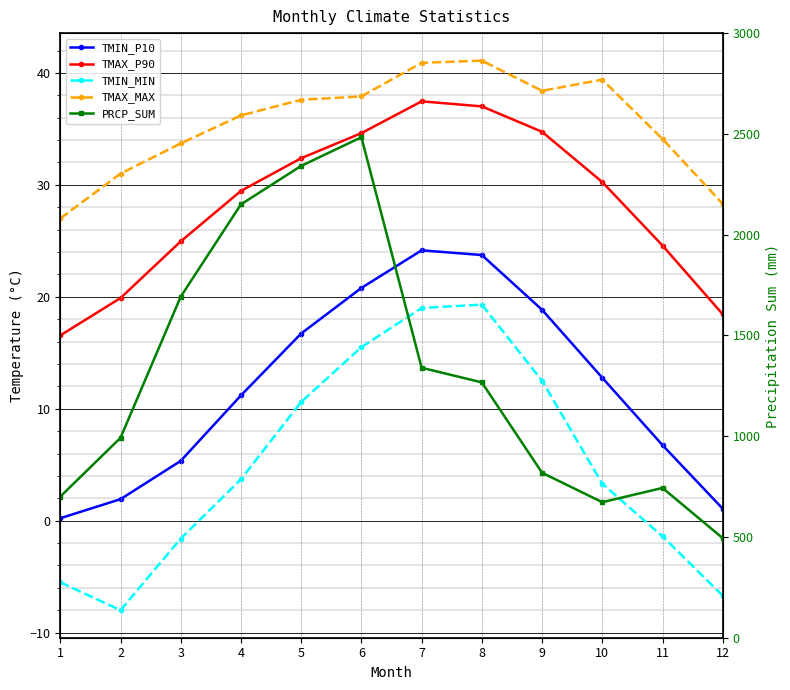

Reading left to right, extract all data points from this chart.

TMIN_P10: 1=0.2	2=1.9	3=5.3	4=11.2	5=16.7	6=20.8	7=24.1	8=23.7	9=18.8	10=12.8	11=6.8	12=1.1
TMAX_P90: 1=16.6	2=19.9	3=24.9	4=29.5	5=32.4	6=34.6	7=37.5	8=37.0	9=34.7	10=30.2	11=24.6	12=18.4
TMIN_MIN: 1=-5.5	2=-8.0	3=-1.6	4=3.7	5=10.6	6=15.5	7=19.0	8=19.3	9=12.5	10=3.3	11=-1.4	12=-6.7
TMAX_MAX: 1=27.0	2=31.0	3=33.7	4=36.2	5=37.6	6=37.9	7=40.9	8=41.1	9=38.4	10=39.4	11=34.1	12=28.3
PRCP_SUM: 1=700.2	2=991.8	3=1692.2	4=2150.3	5=2341.0	6=2483.4	7=1339.6	8=1266.9	9=818.5	10=672.4	11=743.2	12=494.1